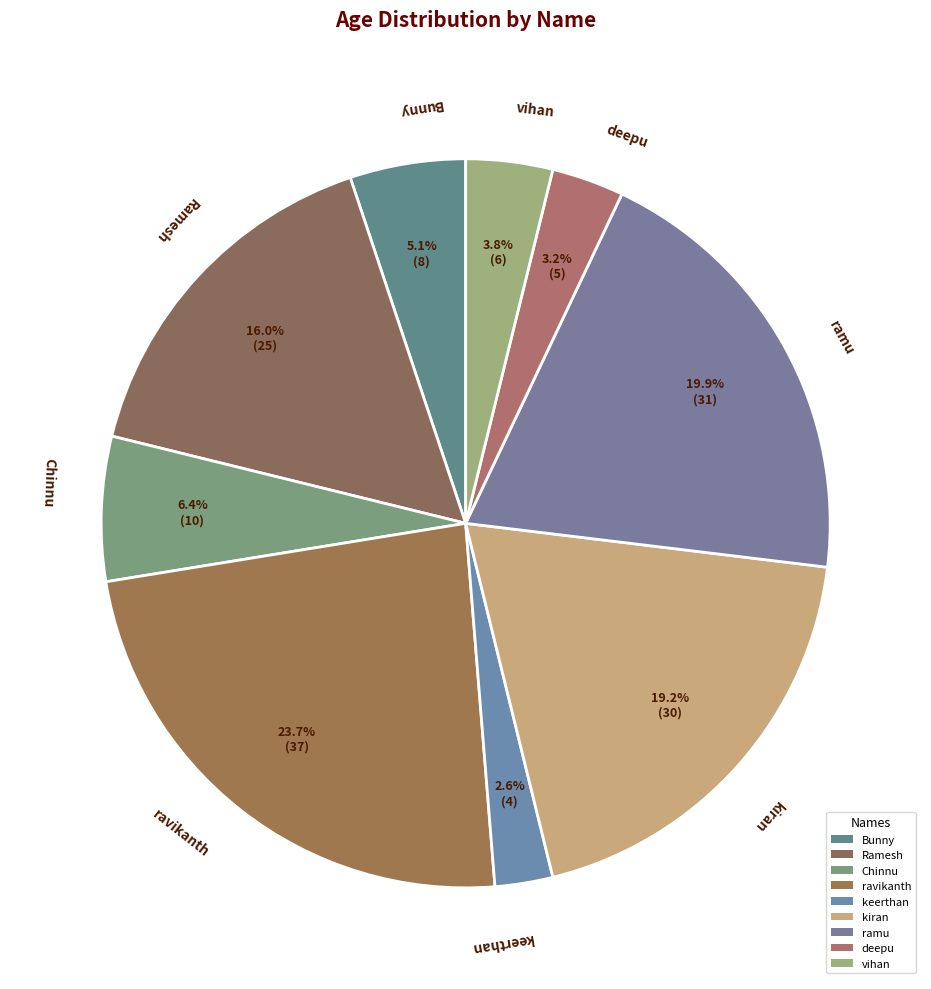

What percentage is the ravikanth slice, to the nearest percent?

24%